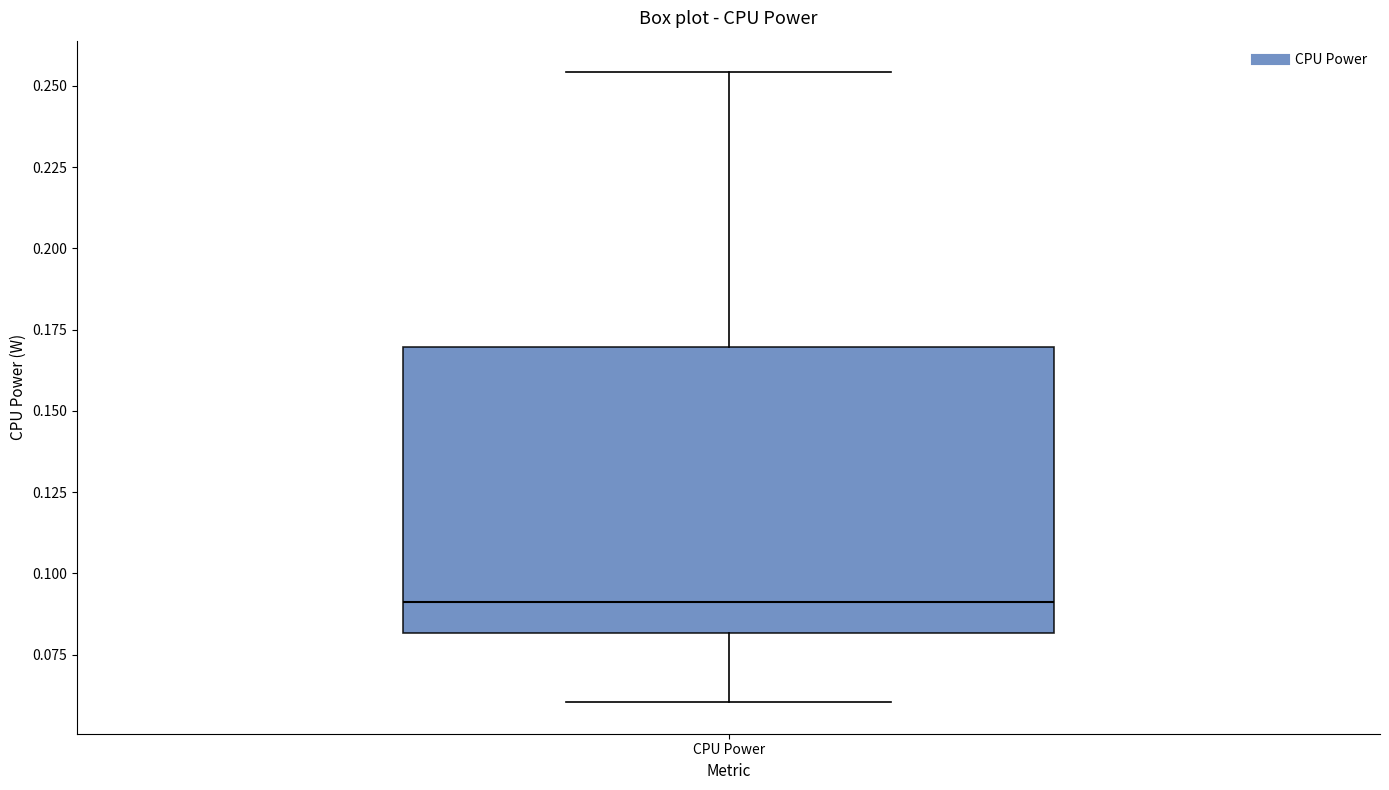

Read this box plot against the y-axis: the position of the median line, the range covered by the box, and the ends of both whiskers. The values are not printed on the chart, so give them approximately, as read against the axis.

median 0.090, box 0.080 to 0.170, whiskers 0.060 to 0.255